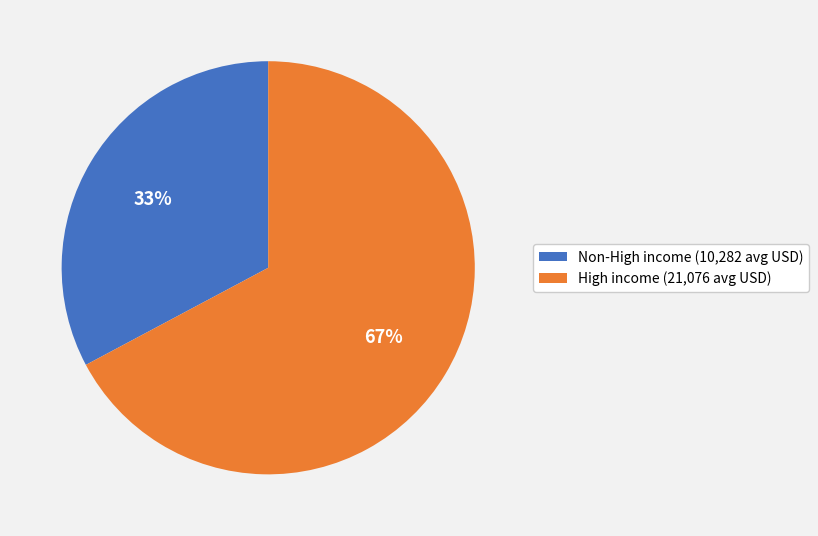

What is the ratio of the value at High income (21,076 avg USD) to the value at Non-High income (10,282 avg USD)?

2.0